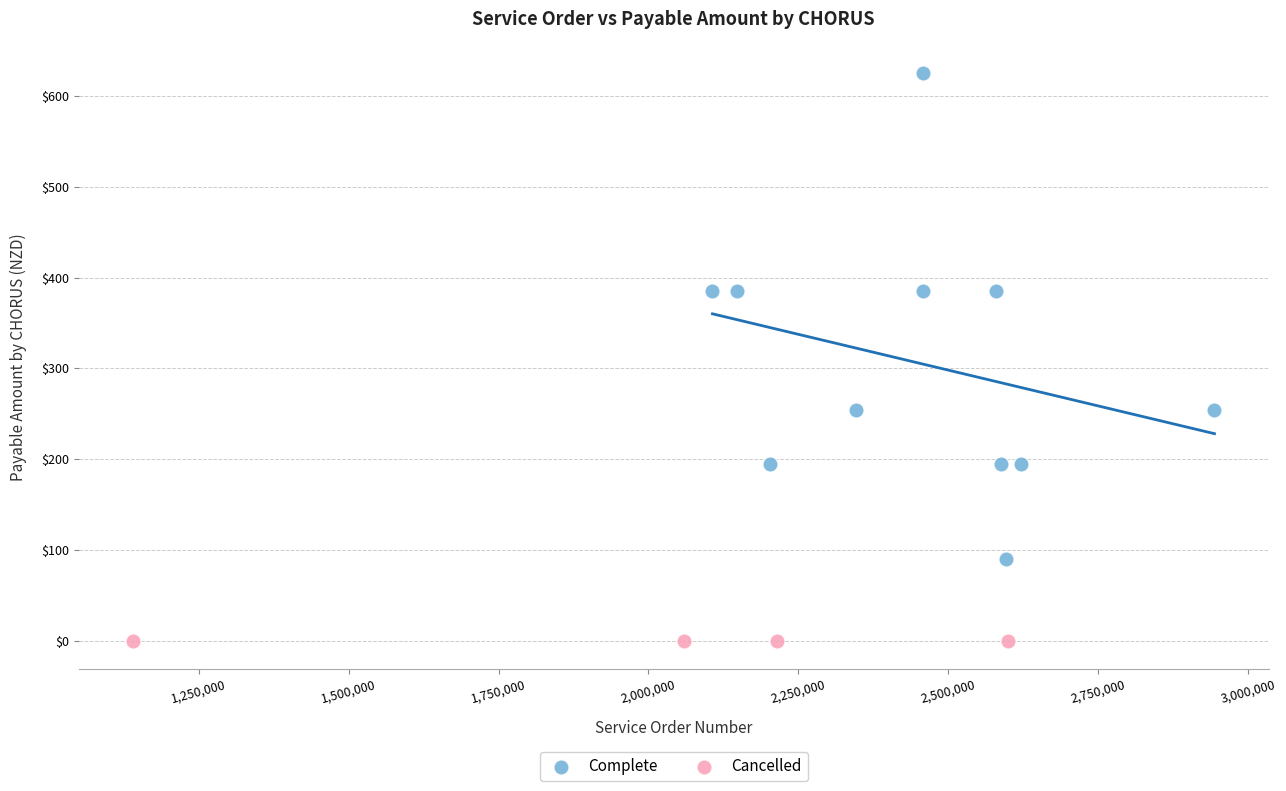

Which series reaches the maximum Y coordinate?

Complete